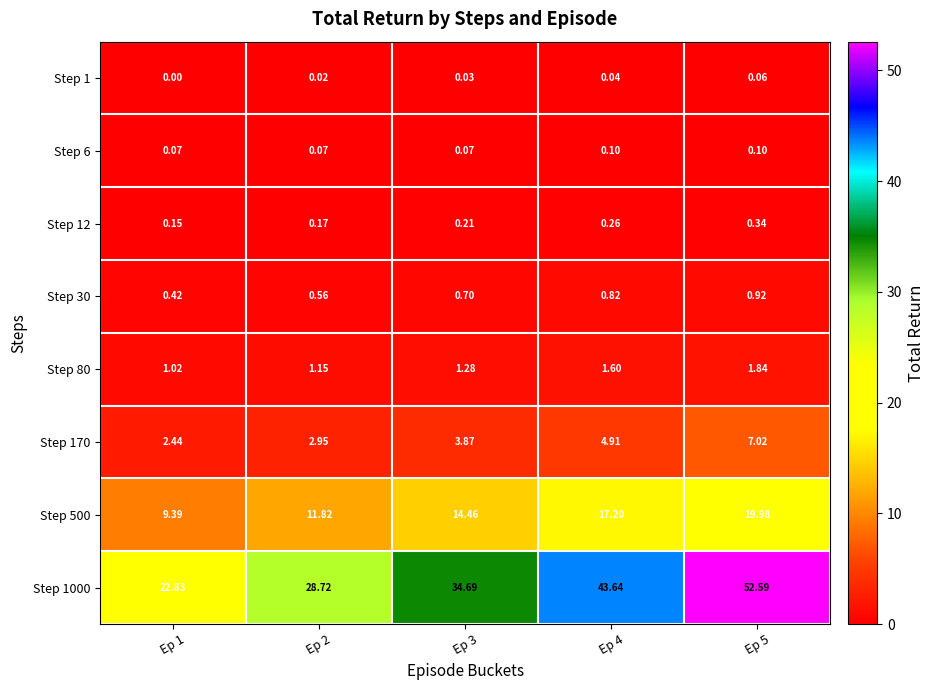

Is the value of Step 80 at Ep 3 greater than the value of Step 1000 at Ep 5?

No